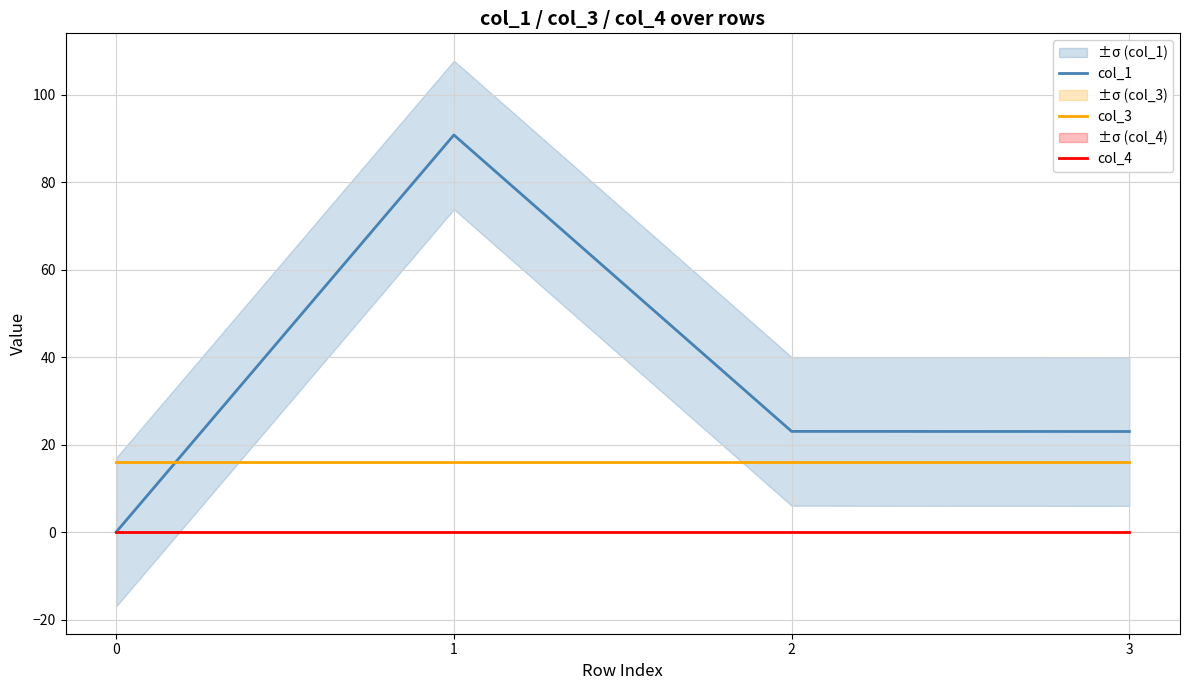

What is the average value of the col_1 series?

34.2